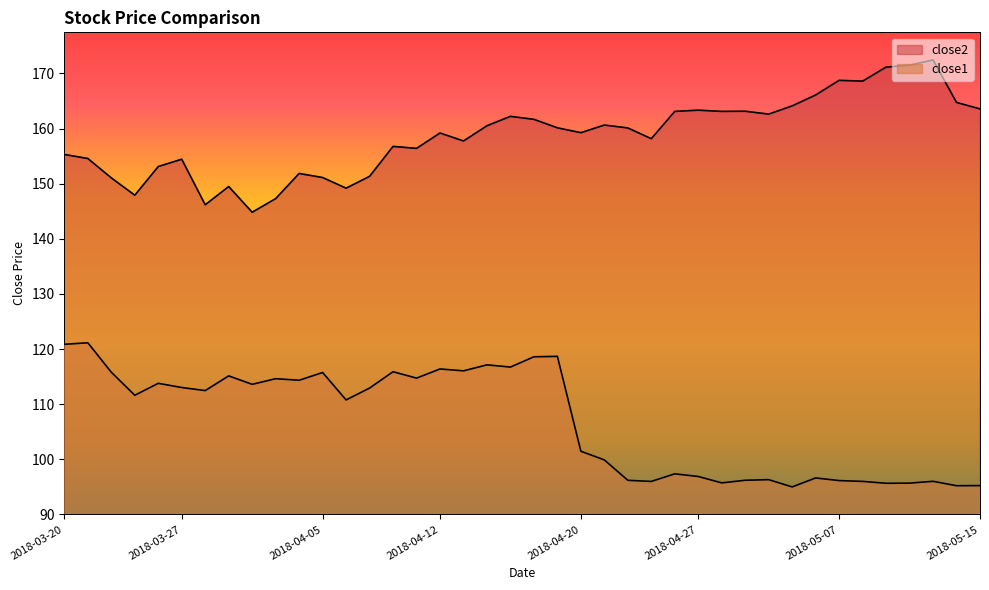

Read the close1 value at 2018-04-02.

113.6